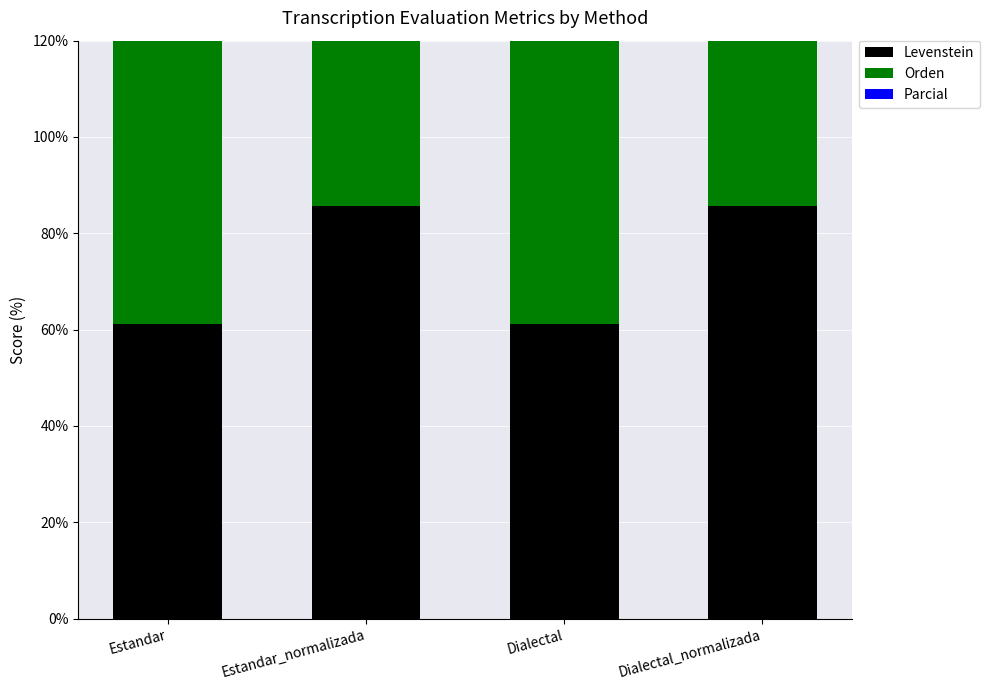

How many bars are there in total?

12